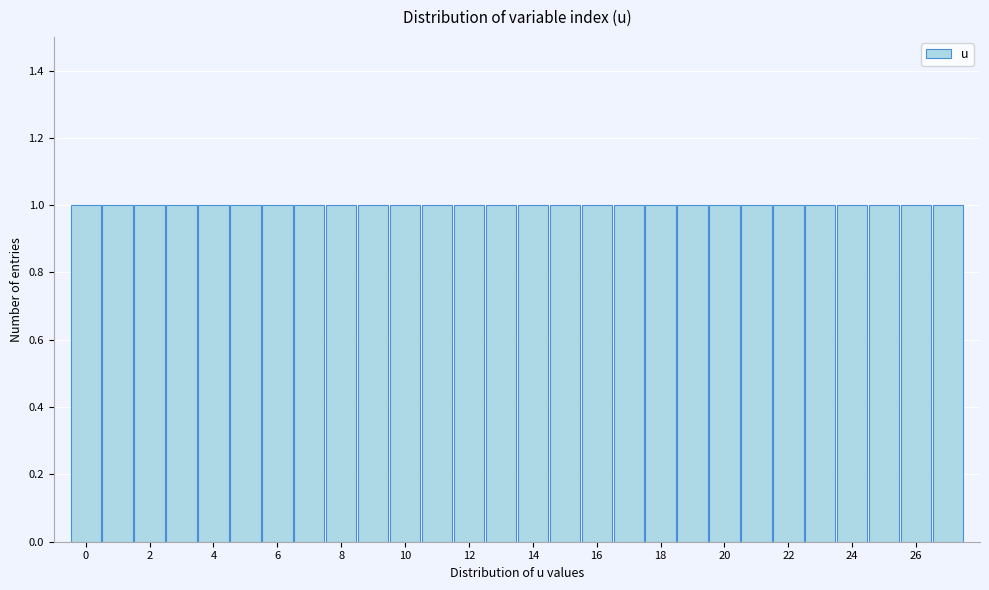

How tall is the bar that spans 26.5 to 27.5 on the x-axis? Neither the bar edges nor the heights are printed on the chart, so give them approximately, as read against the axes.

1